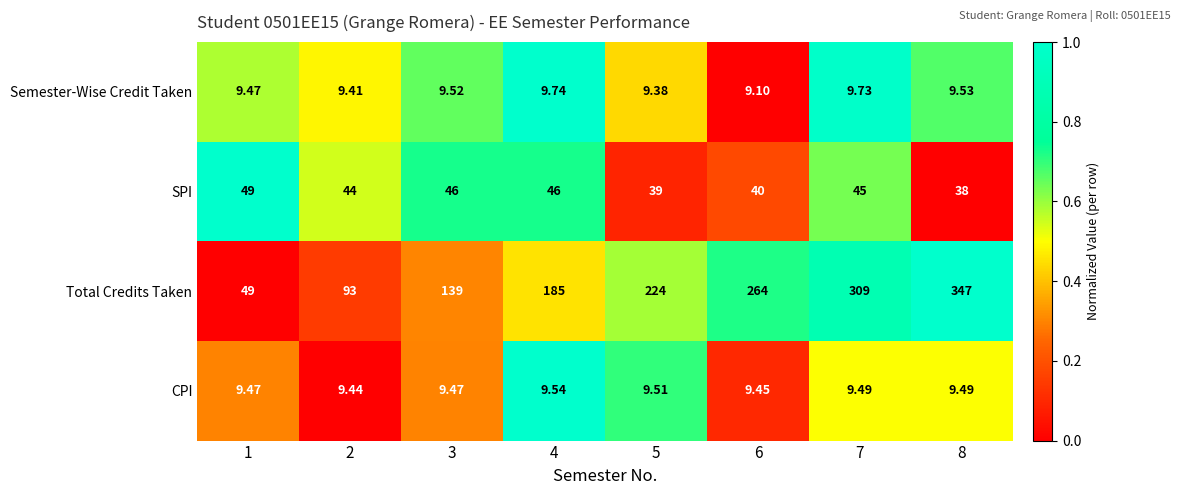

Which series has the largest range (max minus min)?

Total Credits Taken